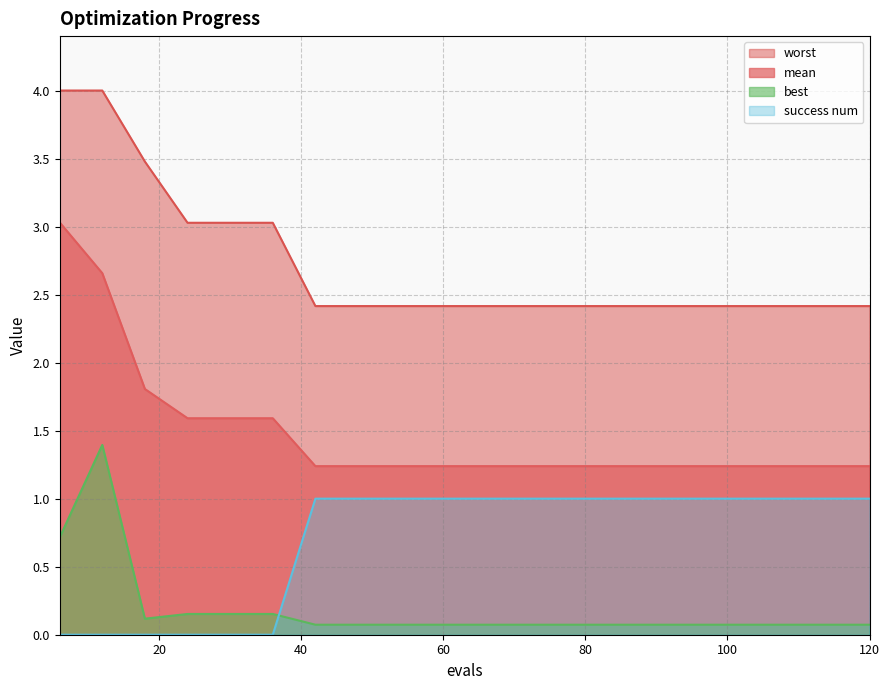

Which series has the largest range (max minus min)?

mean